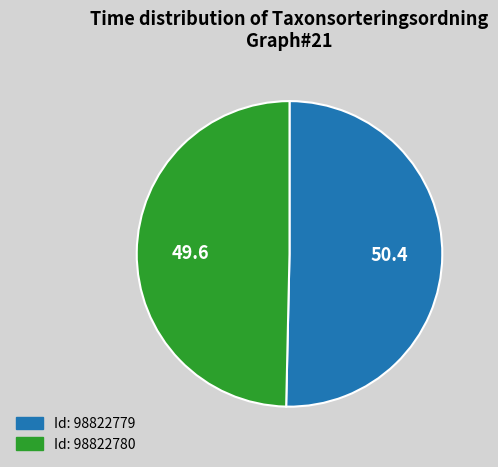

What is the largest slice in the pie chart?

Id: 98822779